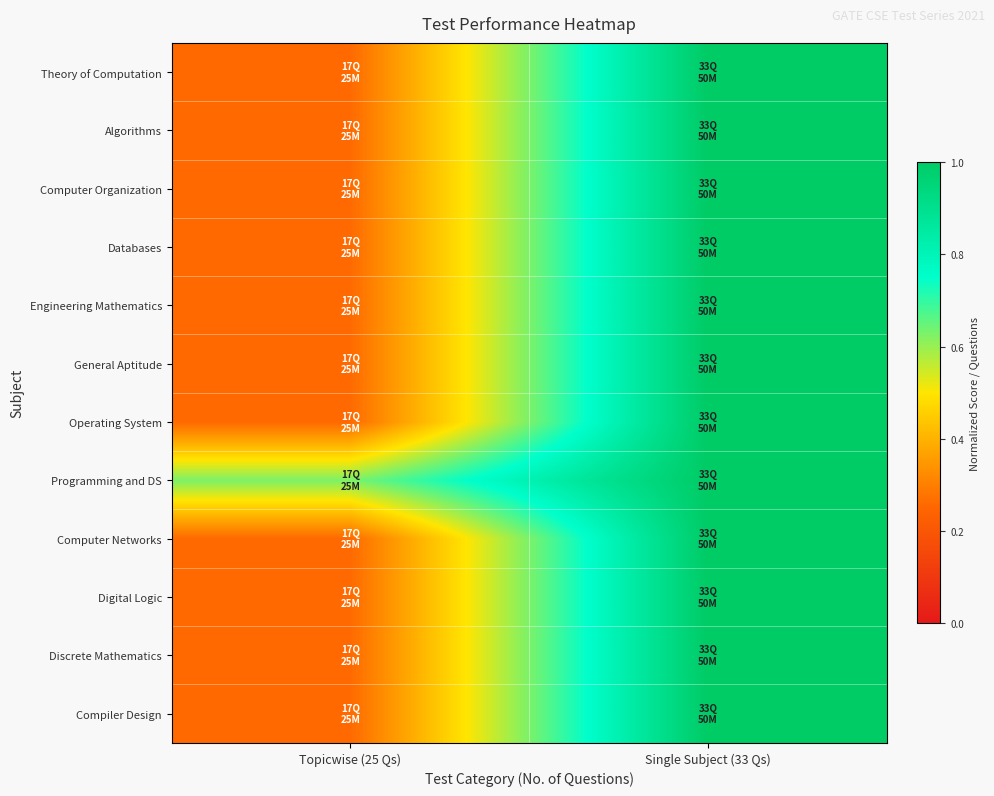

Which series has the largest total across all categories?

Programming and DS